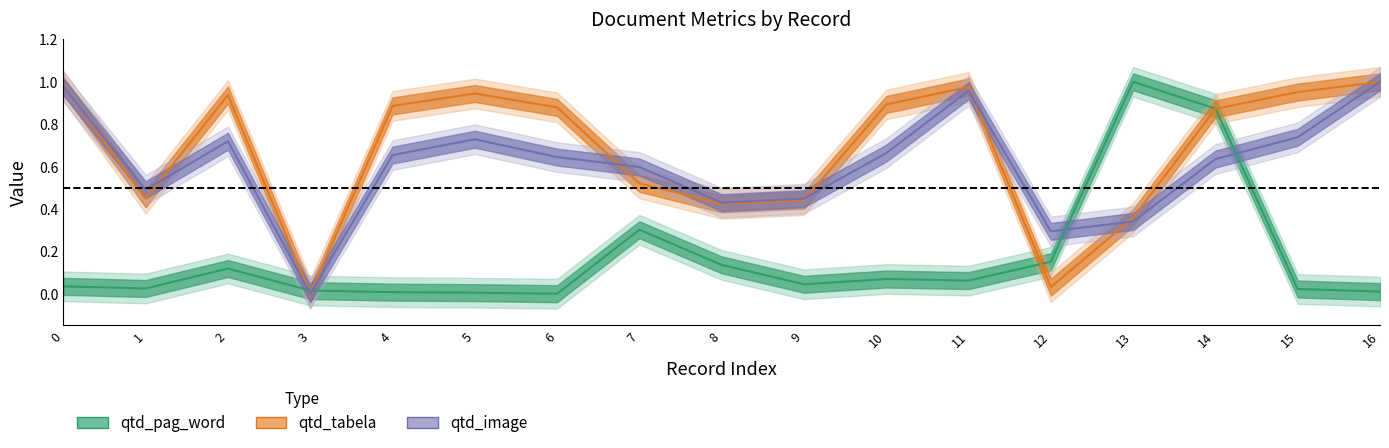

What is the average value of the qtd_image series?

0.6